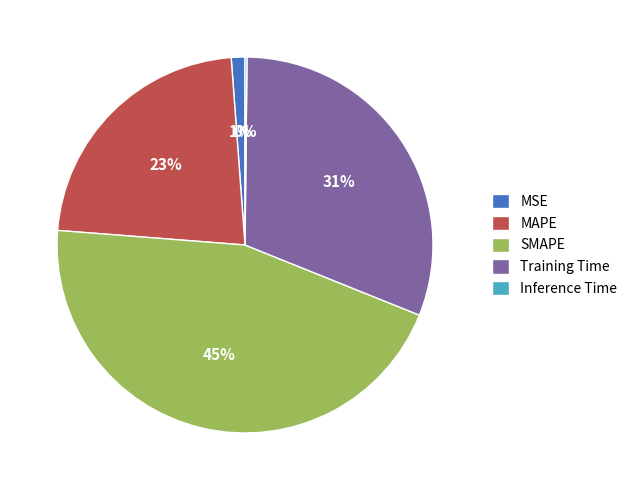

True or false: MSE accounts for 11% of the total.

False